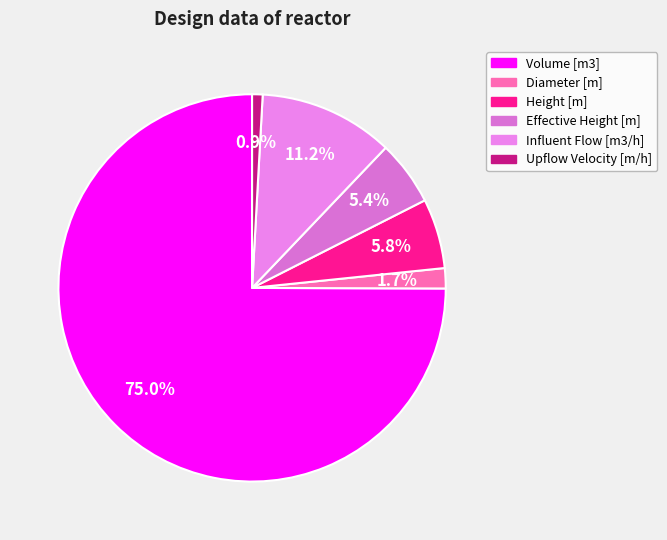

Is it true that Height [m] is 6% of the pie?

True